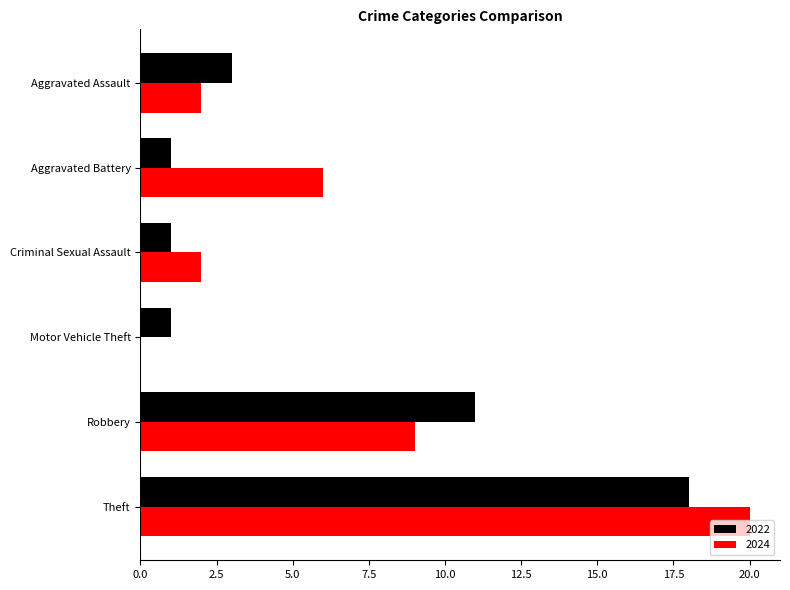

True or false: 2022 has a value of 6 at Robbery.

False